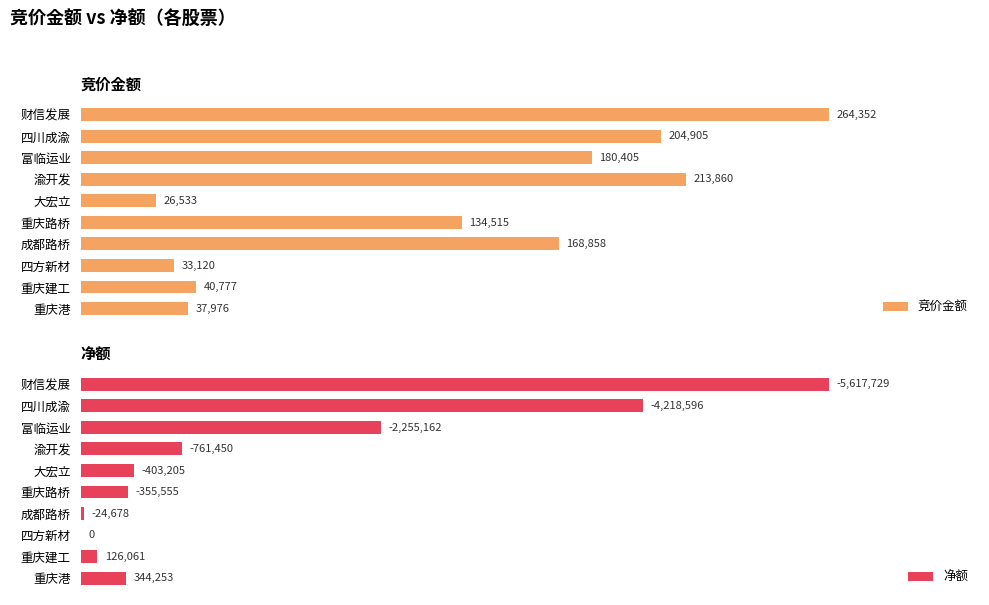

Which series has the largest total across all categories?

竞价金额